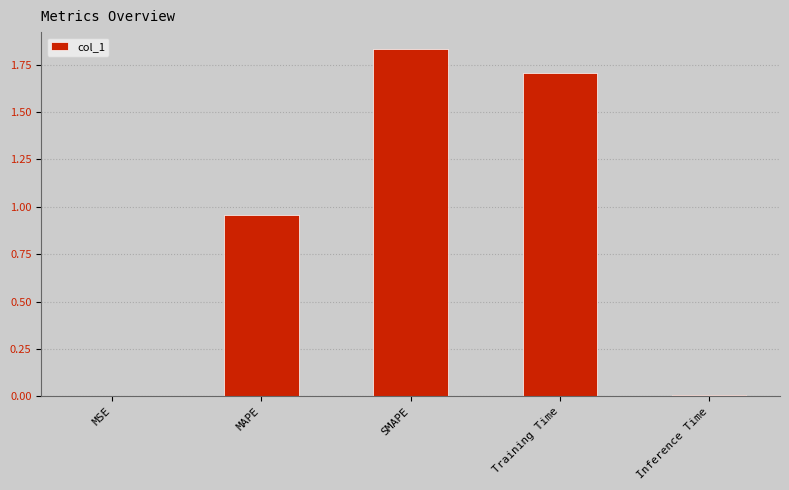

The chart shows a value of 0.0 at MSE. True or false?

True